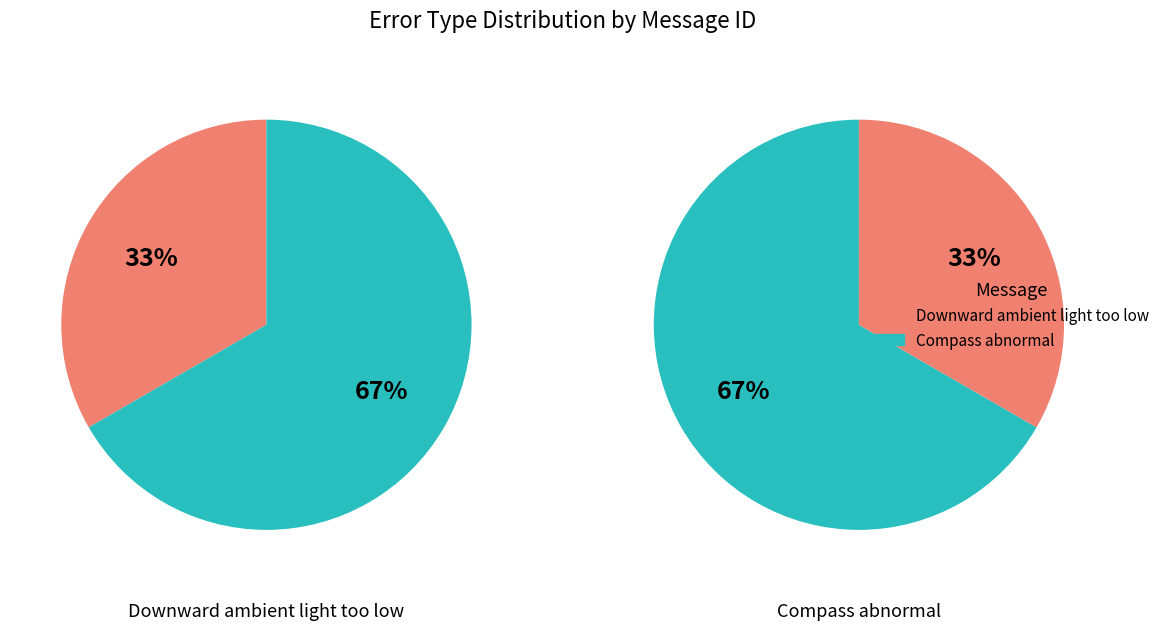

Approximately how many times larger is the value at Downward ambient light too low compared to Compass abnormal?

0.5